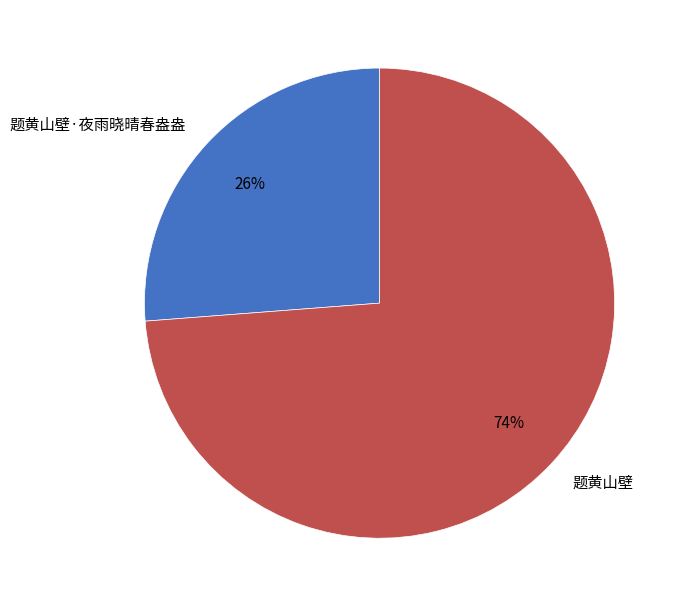

True or false: 题黄山壁·夜雨晓晴春盎盎 accounts for 40% of the total.

False